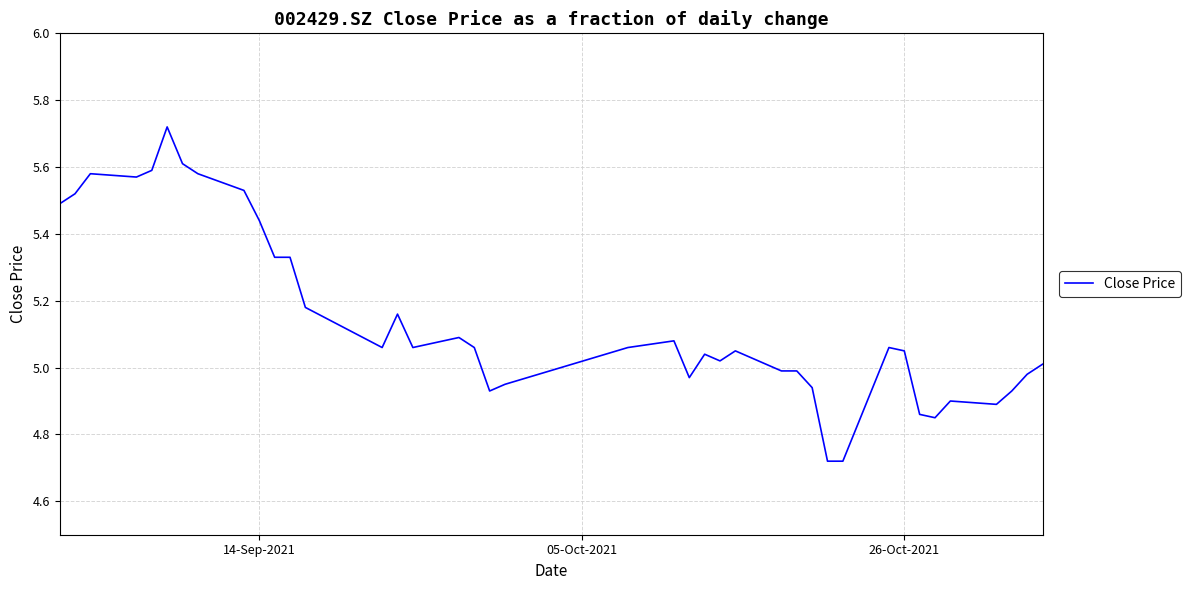

What is the difference between the maximum and minimum values?

1.0